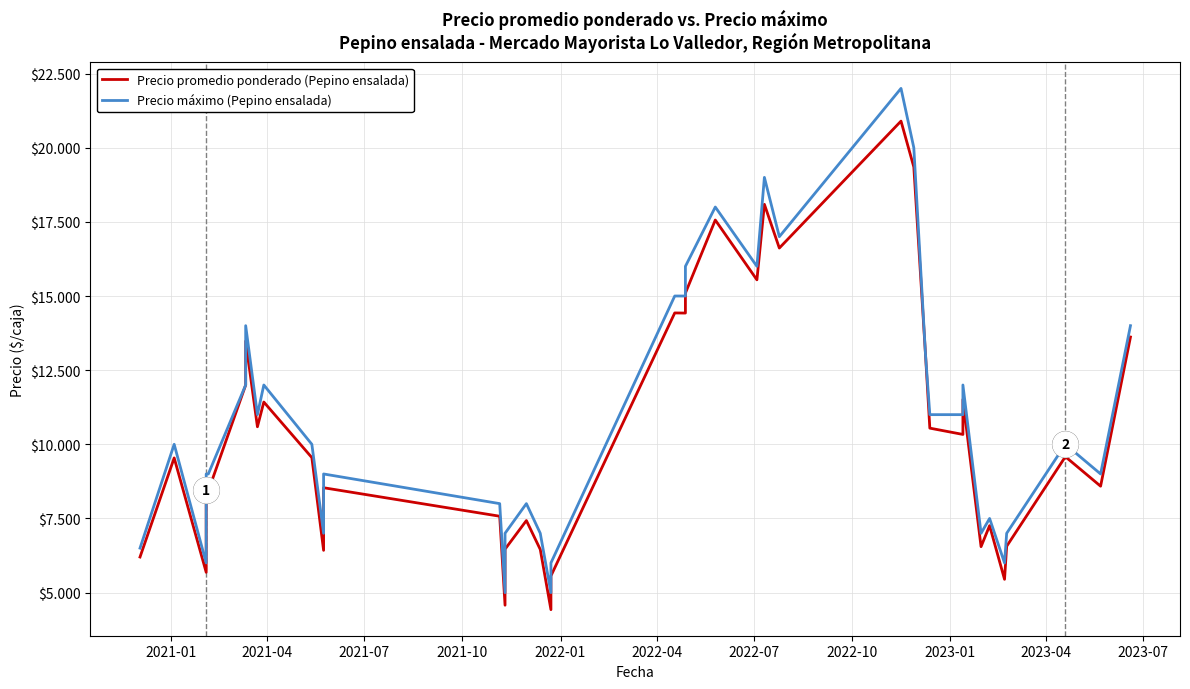

The value of Precio máximo (Pepino ensalada) at 2022-07 is 18298. True or false?

False